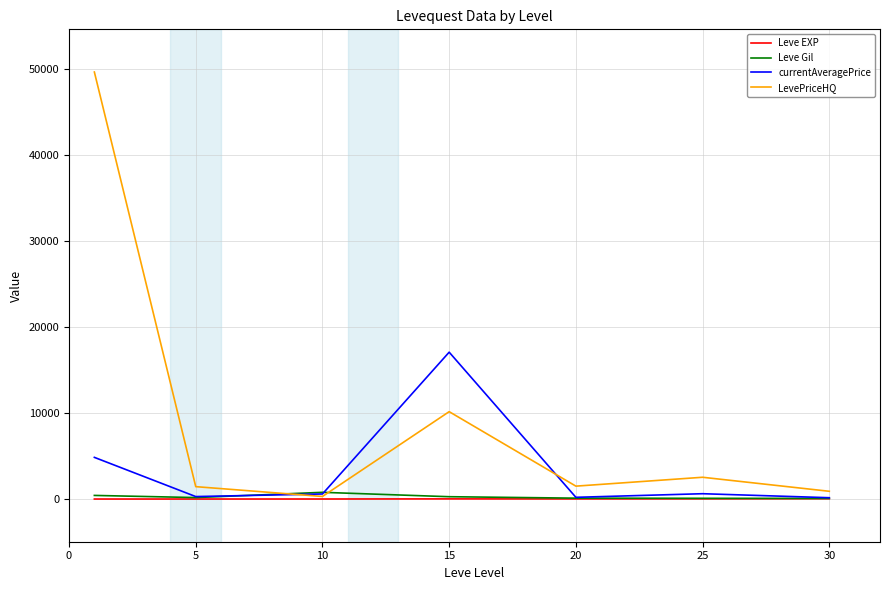

Which series has the largest range (max minus min)?

LevePriceHQ